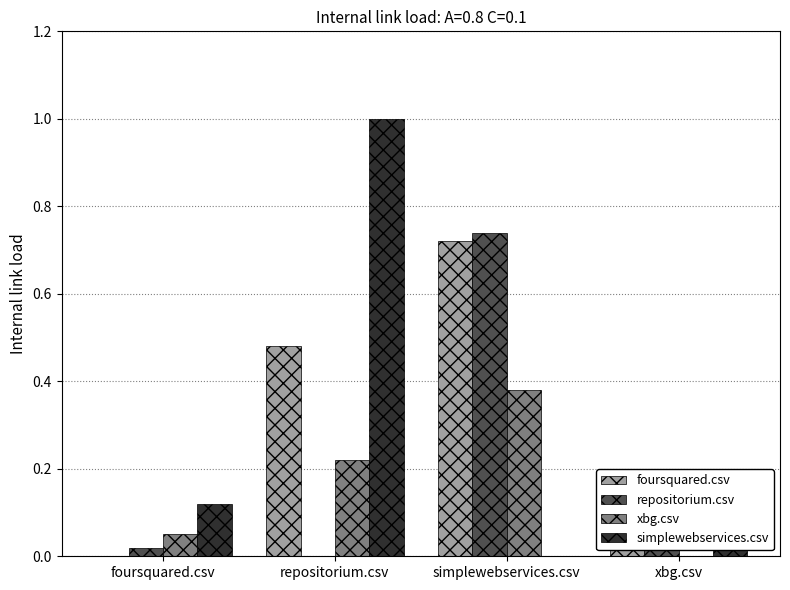

Is it true that repositorium.csv equals 0.0 at repositorium.csv?

True